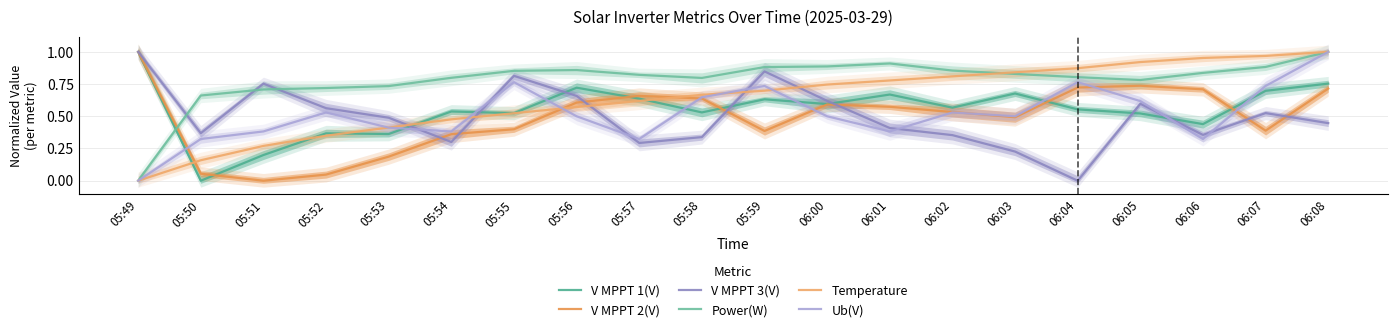

At which label does Power(W) reach its minimum?

05:49